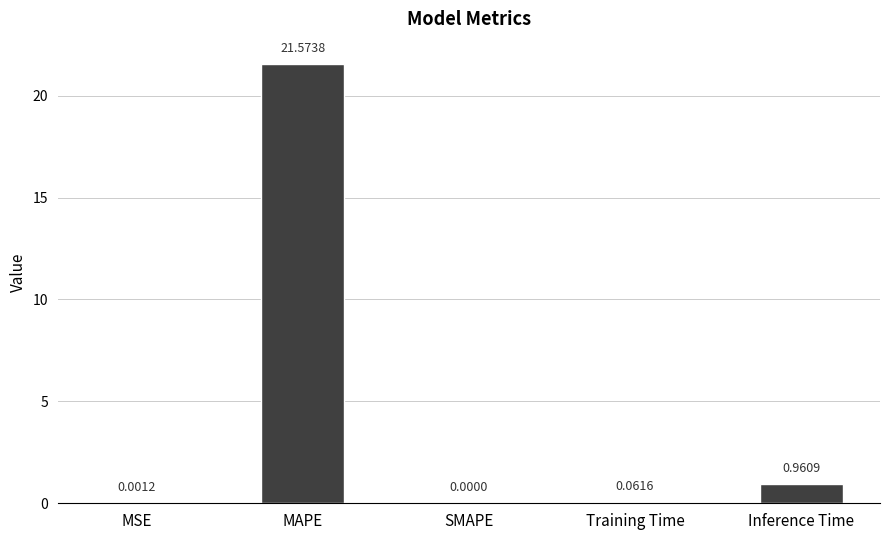

Between MAPE and MSE, which is larger?

MAPE